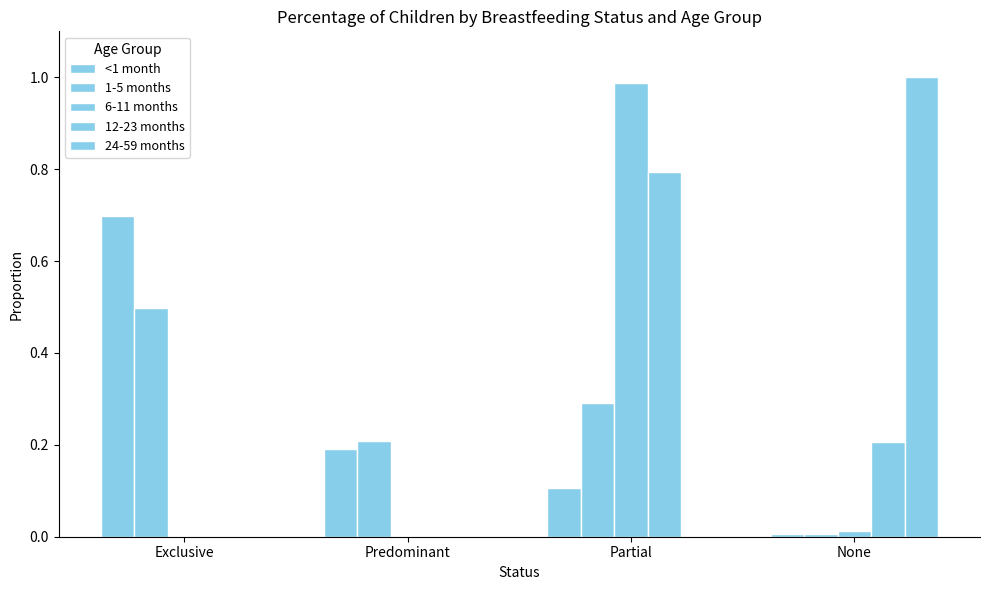

What is the difference between the highest and lowest values at Exclusive?

0.7